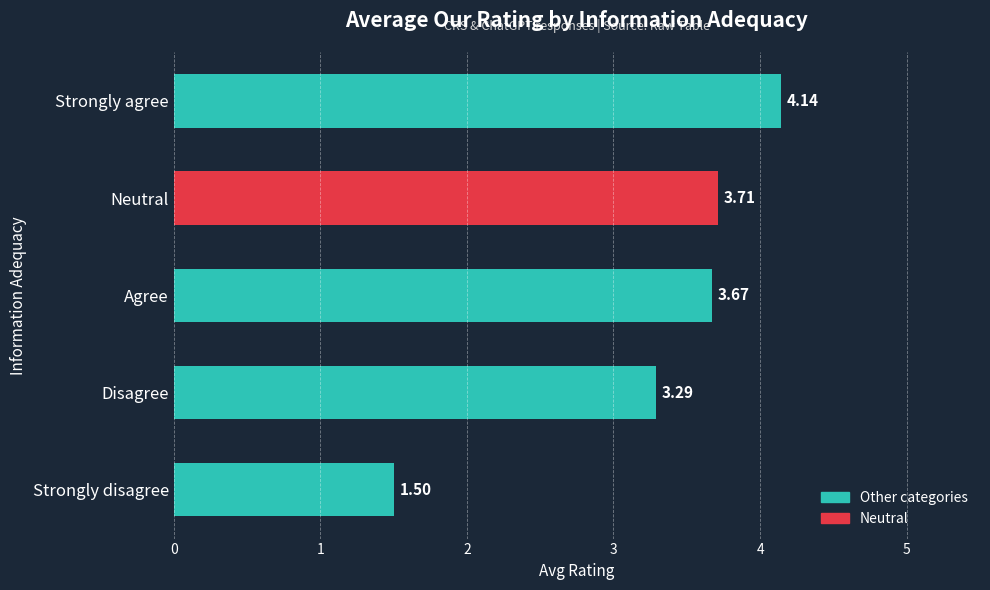

List the labels in order of value, smallest first.

Strongly disagree, Disagree, Agree, Neutral, Strongly agree